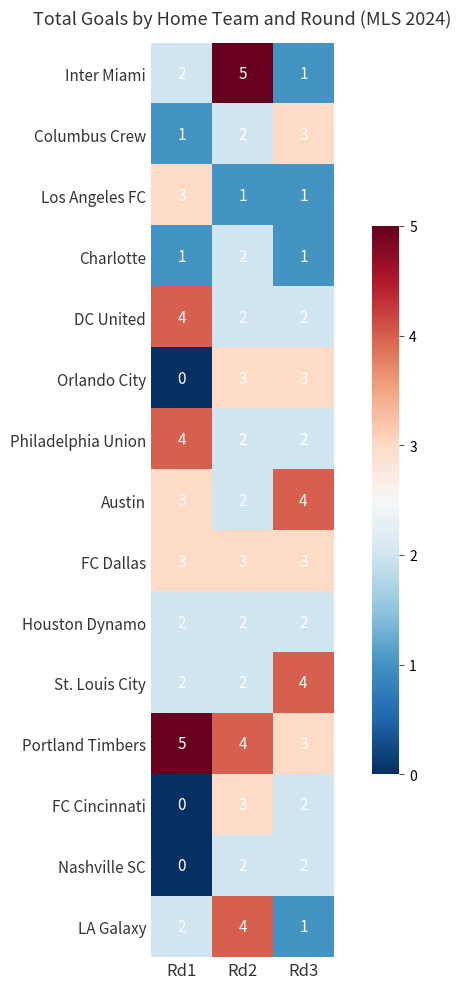

Rank the categories by LA Galaxy value from highest to lowest.

Rd2, Rd1, Rd3